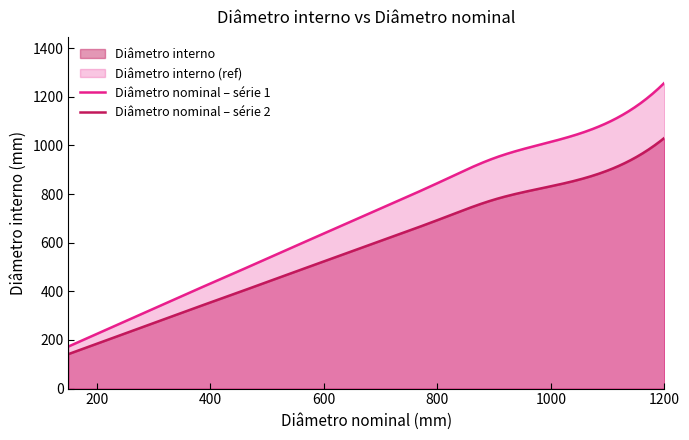

List the labels in order of value, smallest first.

150, 200, 250, 300, 350, 400, 450, 500, 600, 700, 800, 900, 1000, 1200